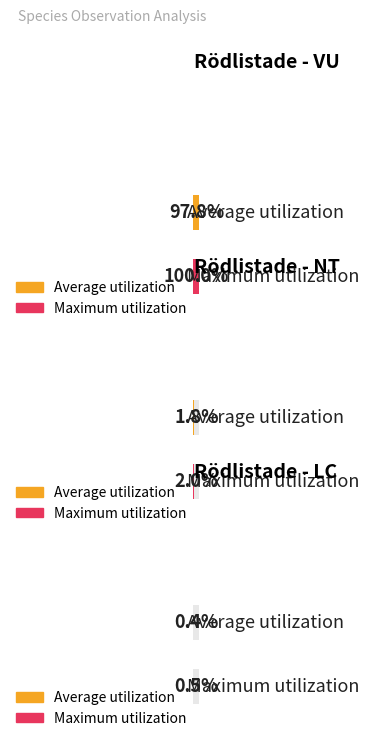

Does the chart contain stacked bars?

No